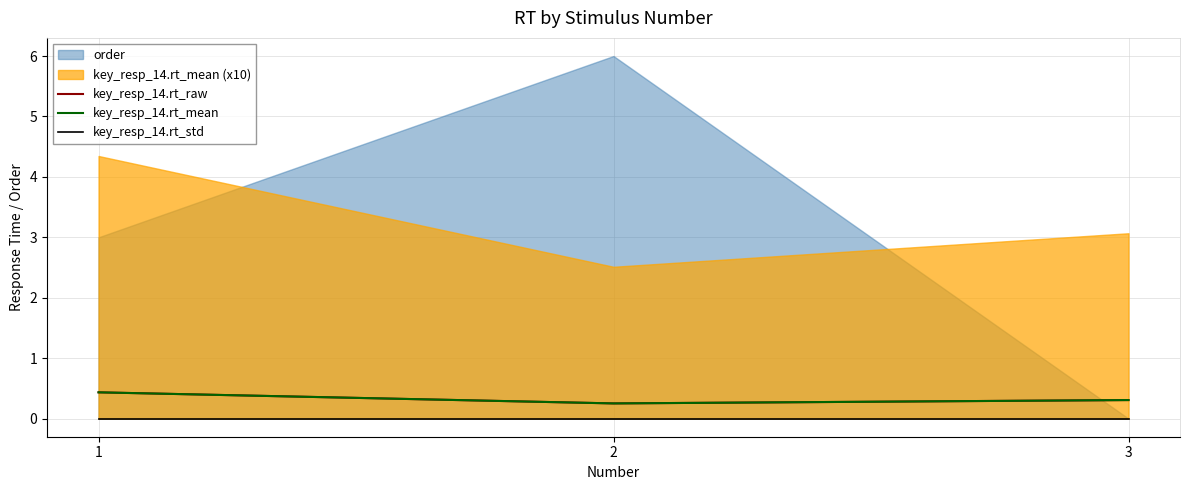

Does the chart have visible grid lines?

Yes